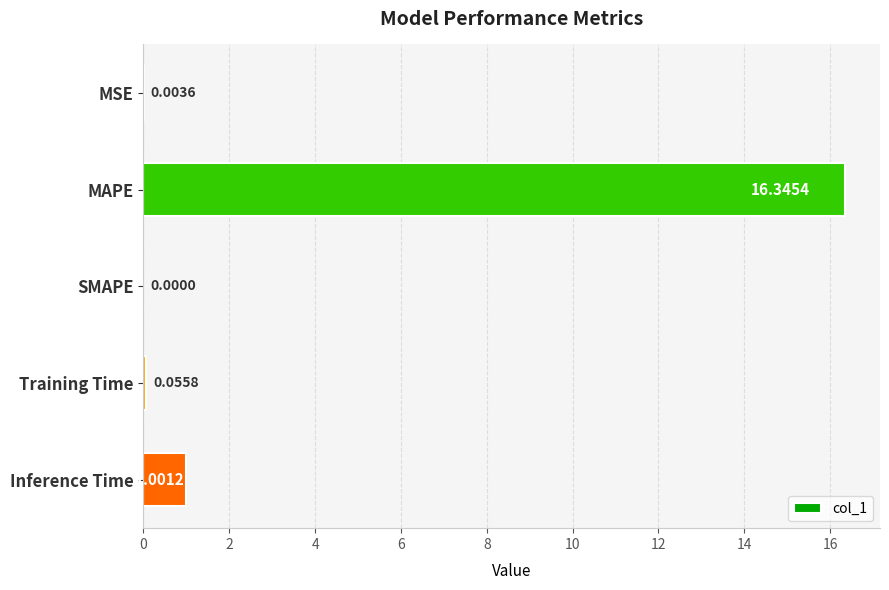

Are the bars grouped side by side (vs. stacked)?

No